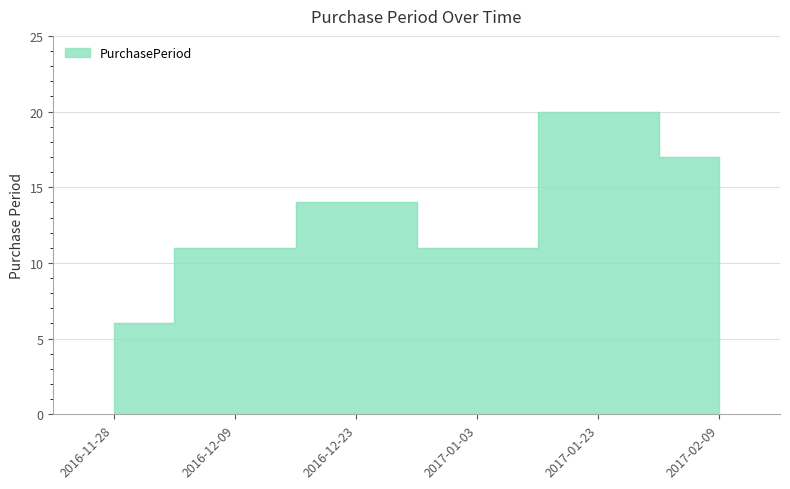

What is the smallest value displayed?

6